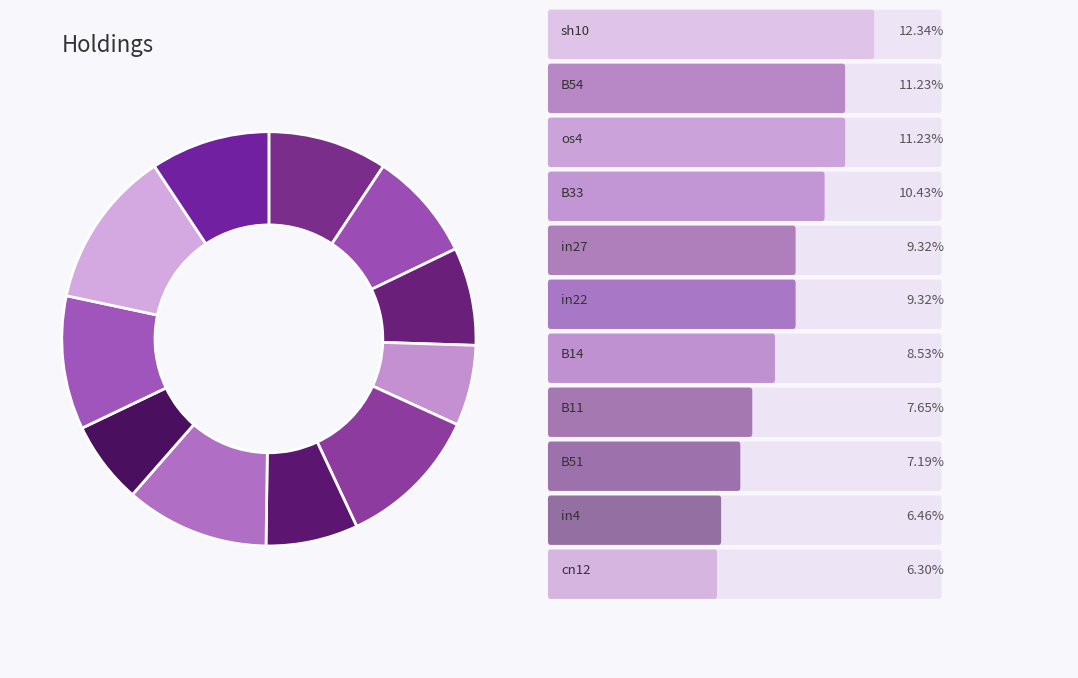

Which category has the biggest portion of the pie?

sh10